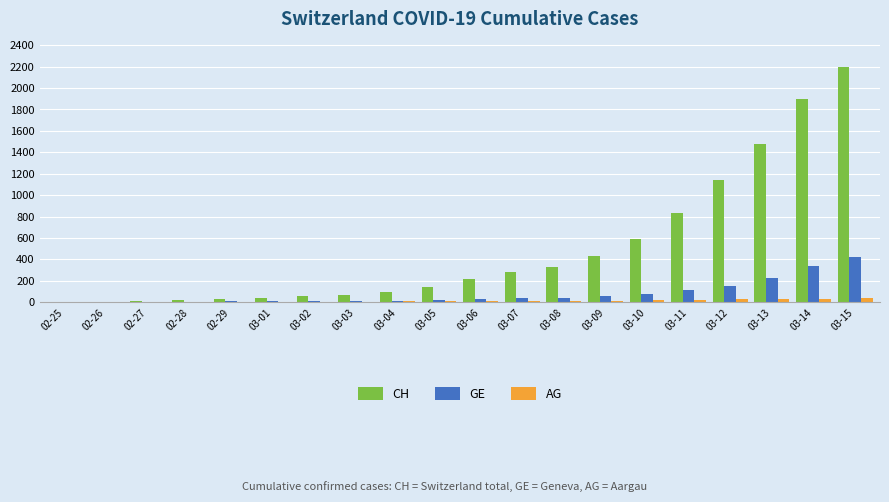

What is the spread (max minus min) of values at 02-27?

8